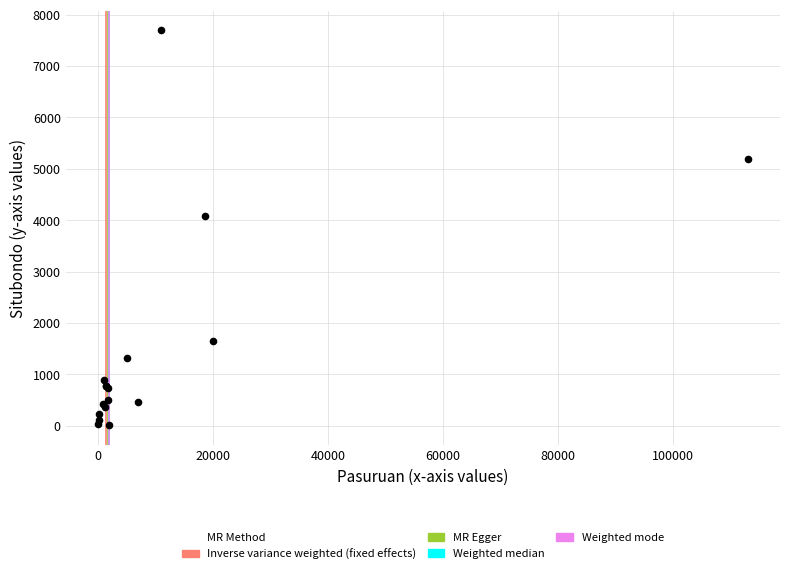

What Y value in the scatter plot is closest to 3853?

4072.3